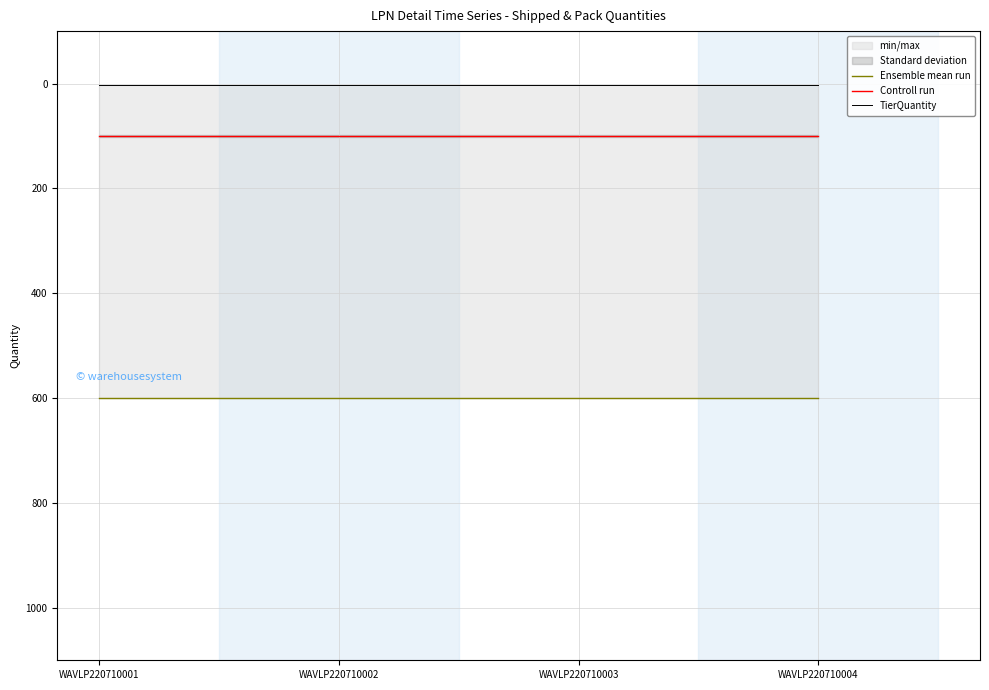

What is the value of the TierQuantity point at the 3rd from the left?

2